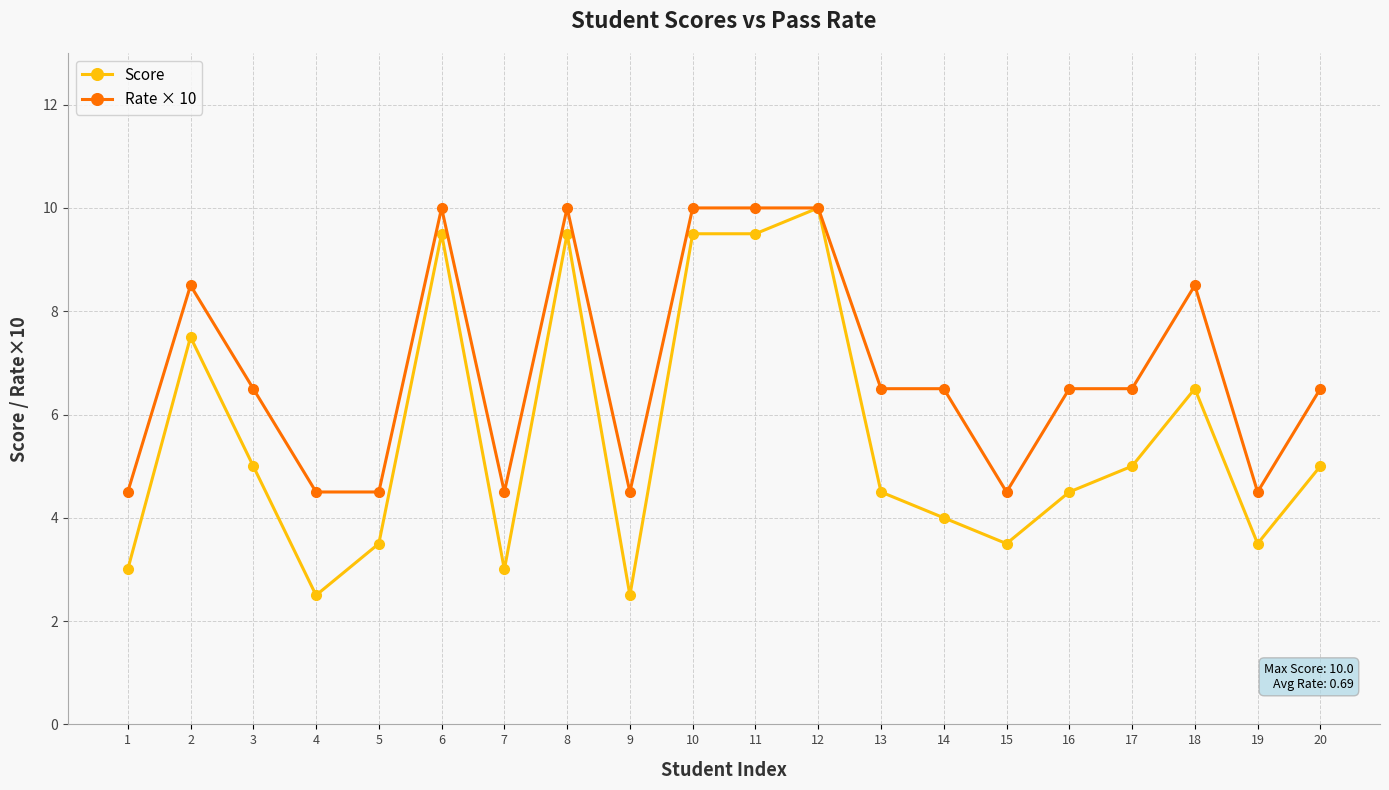

What is the difference between the Score values at 17 and 9?

2.5